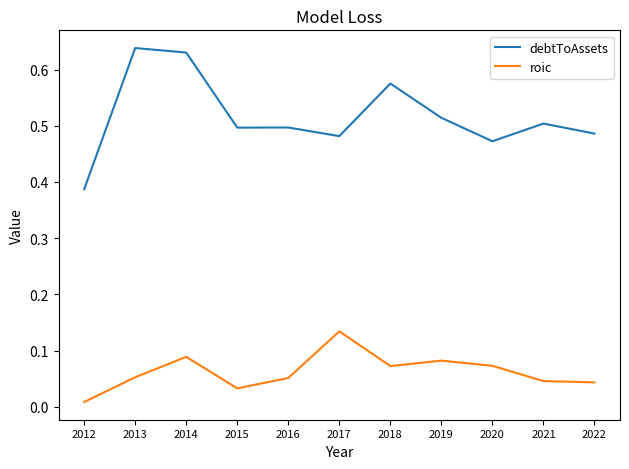

Which series has the largest range (max minus min)?

debtToAssets